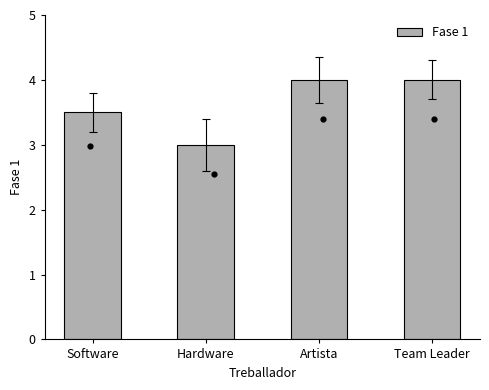

What is the ratio of the value at Software to the value at Team Leader?

0.9